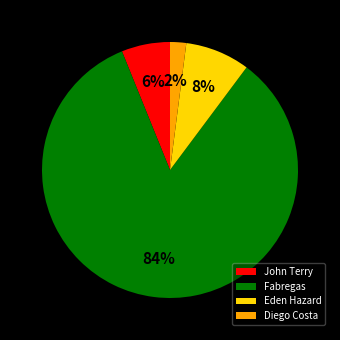

How many segments does this pie chart have?

4